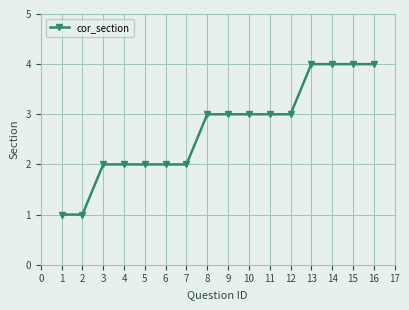

What is the maximum value shown in the chart?

4